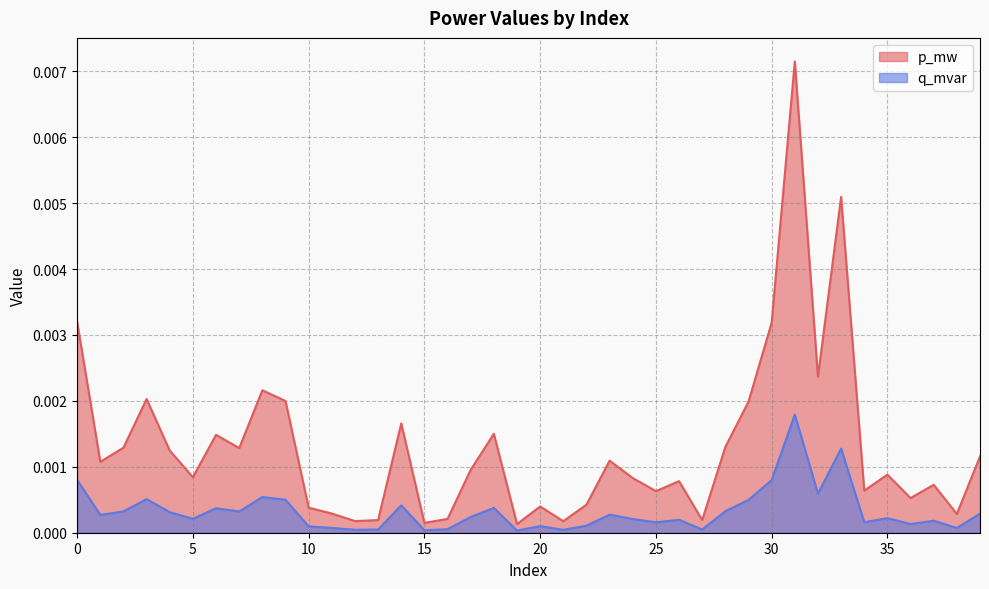

How many distinct data groups are displayed?

2